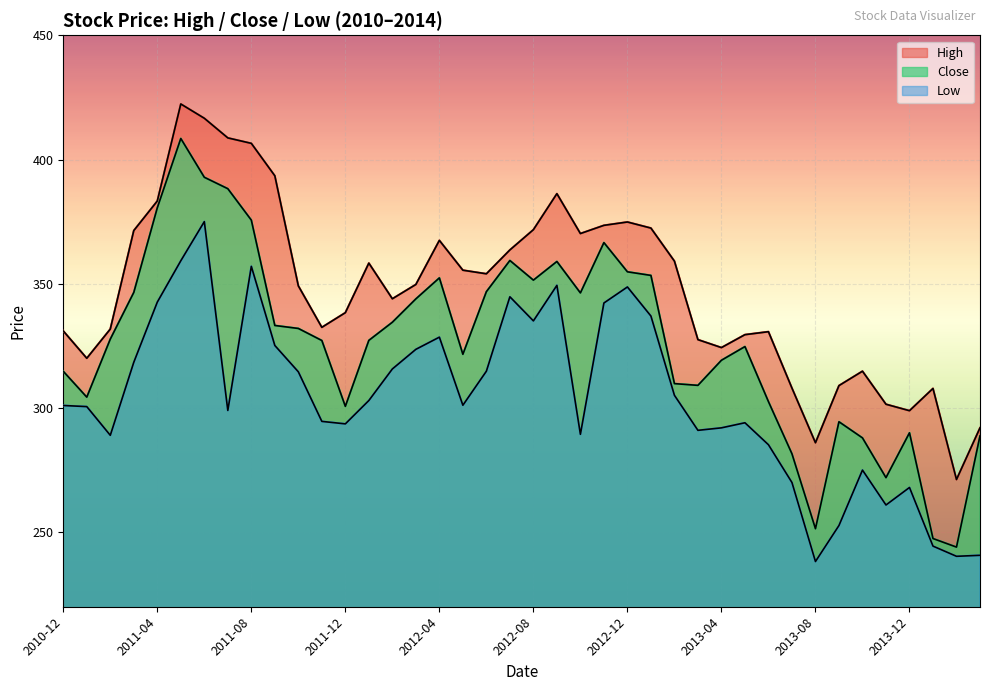

What is the total value across all series at 2013-11?

834.4